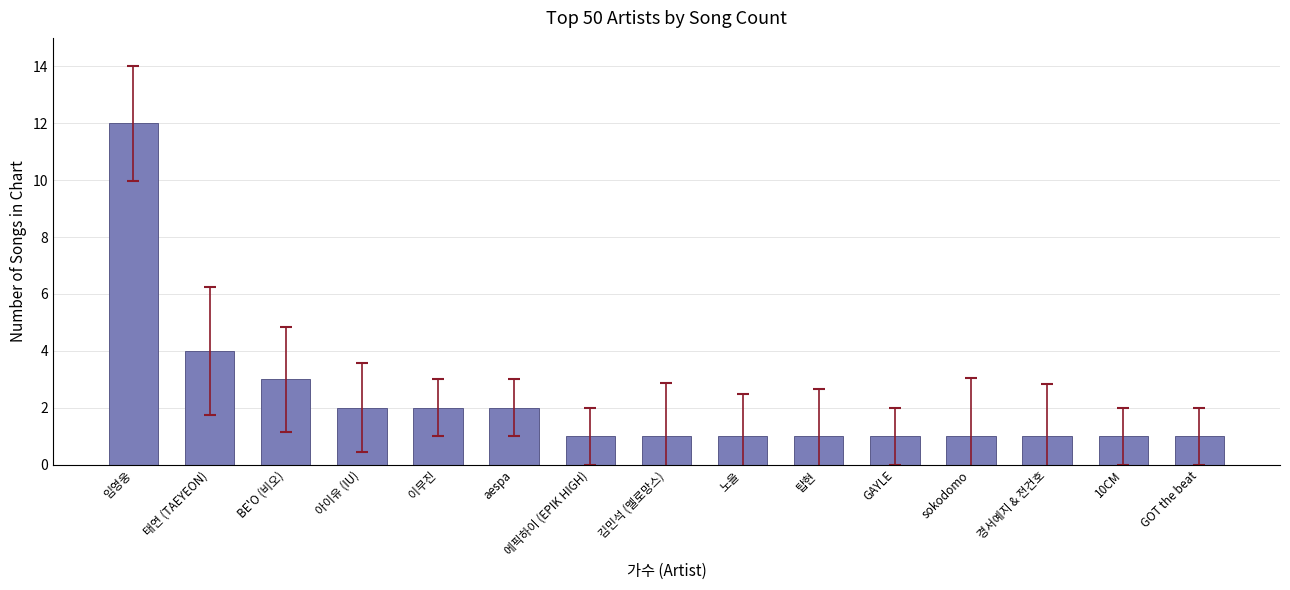

What position from the left is 노을?

9